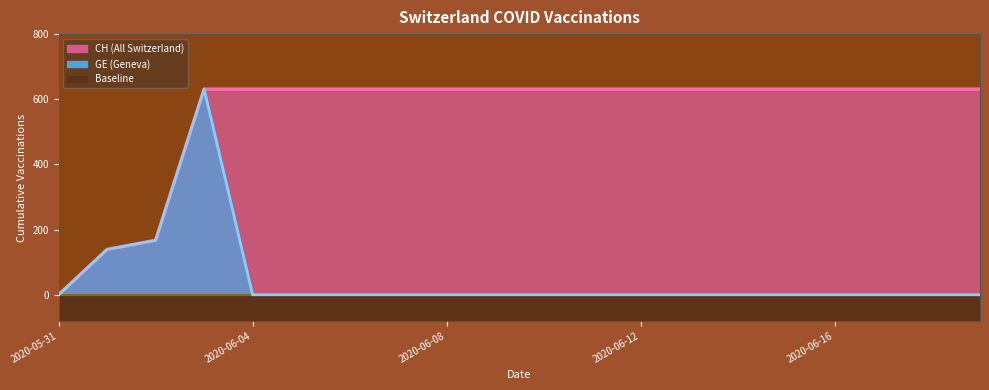

Count the number of categories in the chart.

20